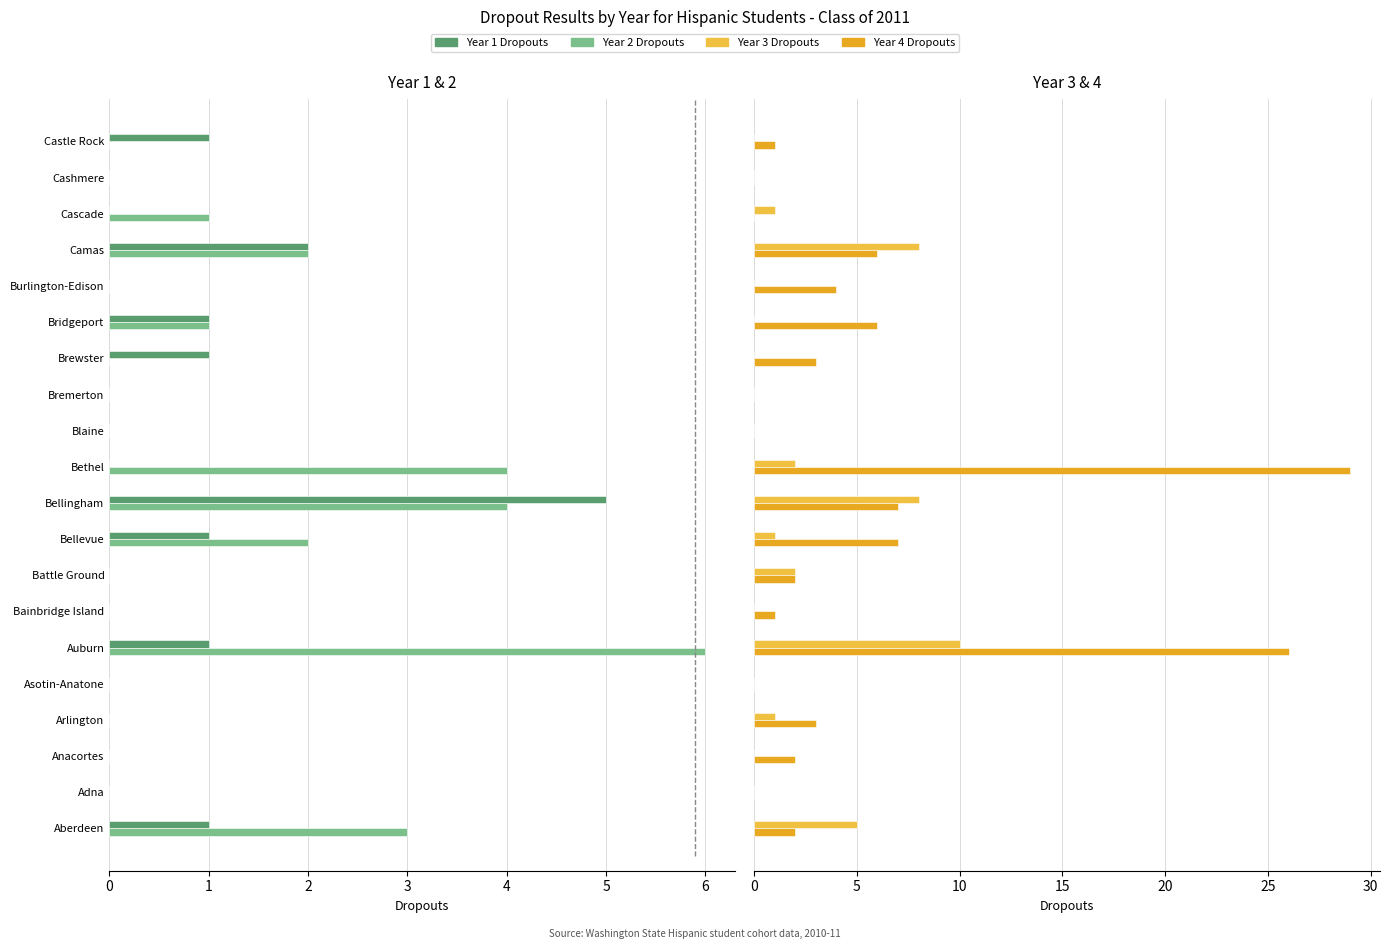

Is it true that Year 3 Dropouts equals 1 at Bellevue?

True